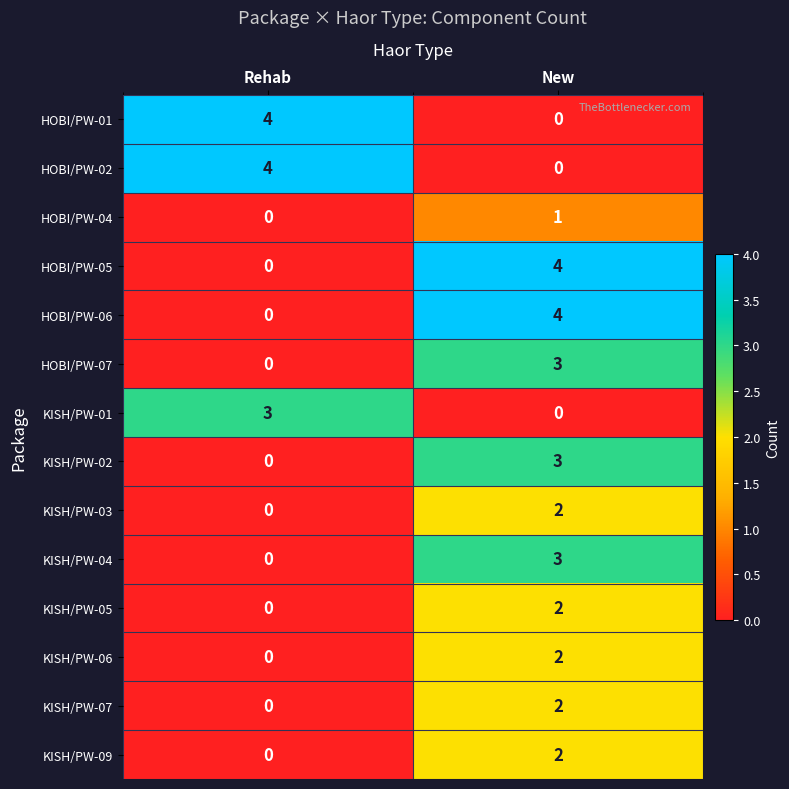

True or false: KISH/PW-02 has a value of 3 at New.

True